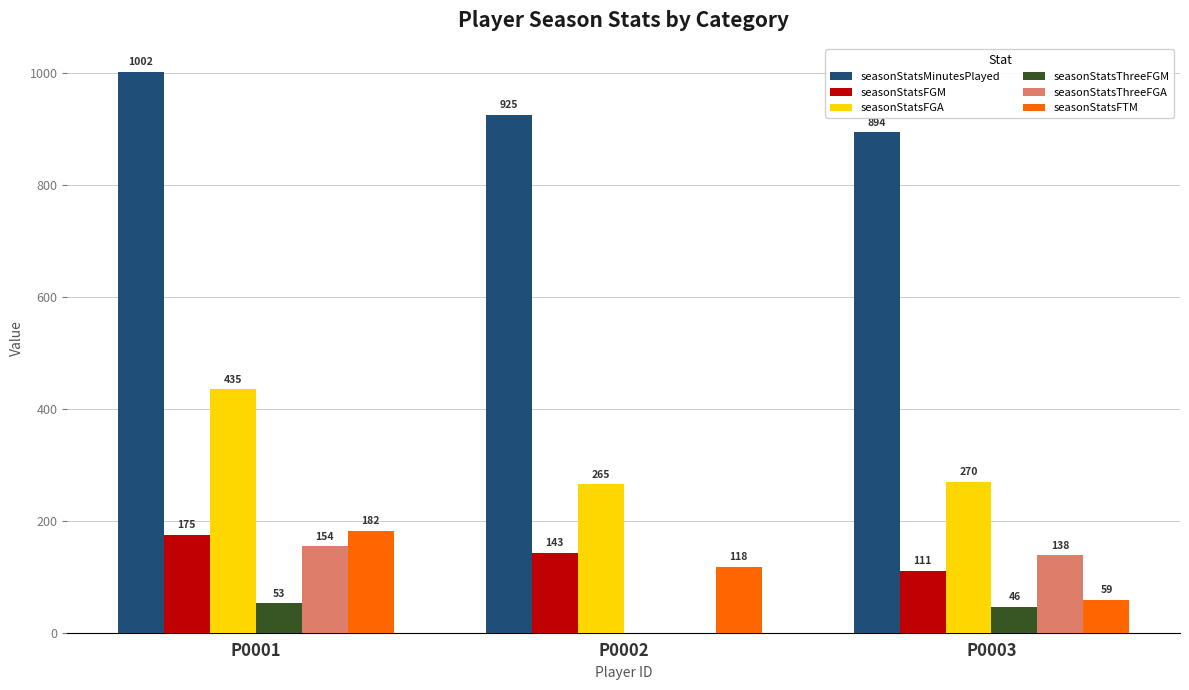

How many seasonStatsFTM values are between 59 and 182?

3